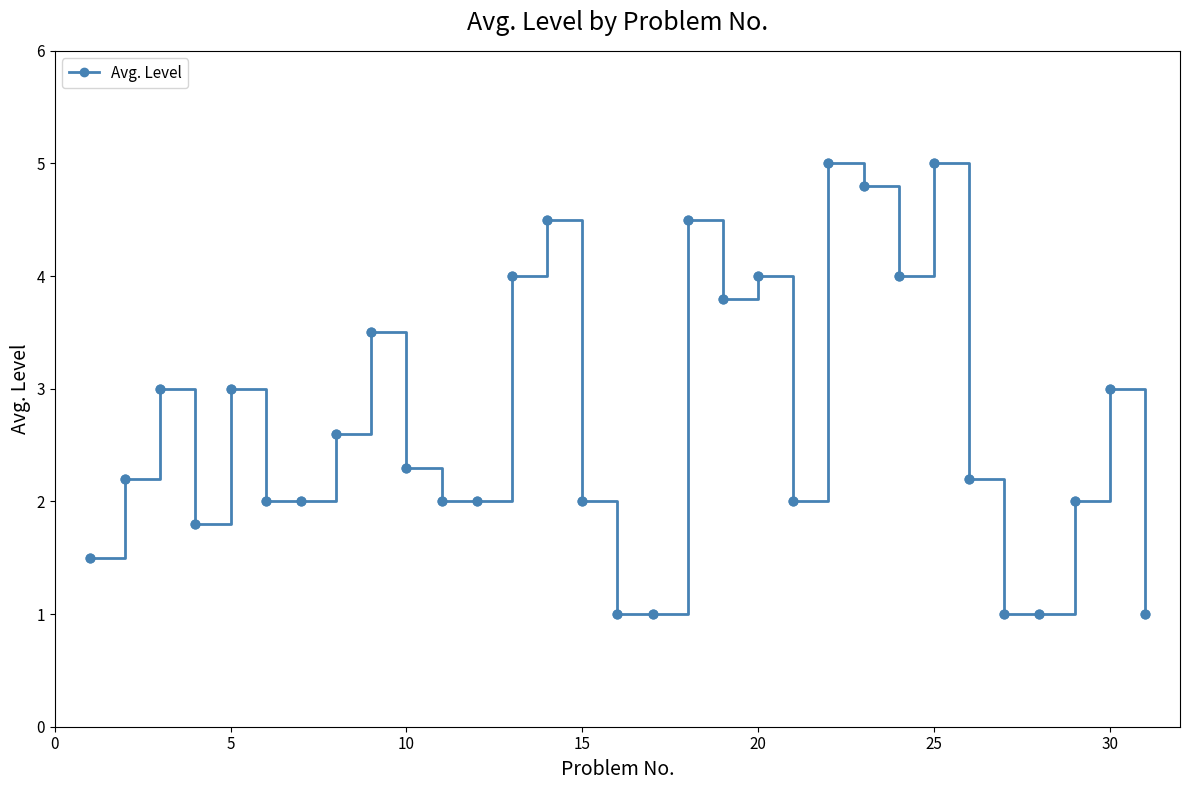

What is the maximum value shown in the chart?

5.0